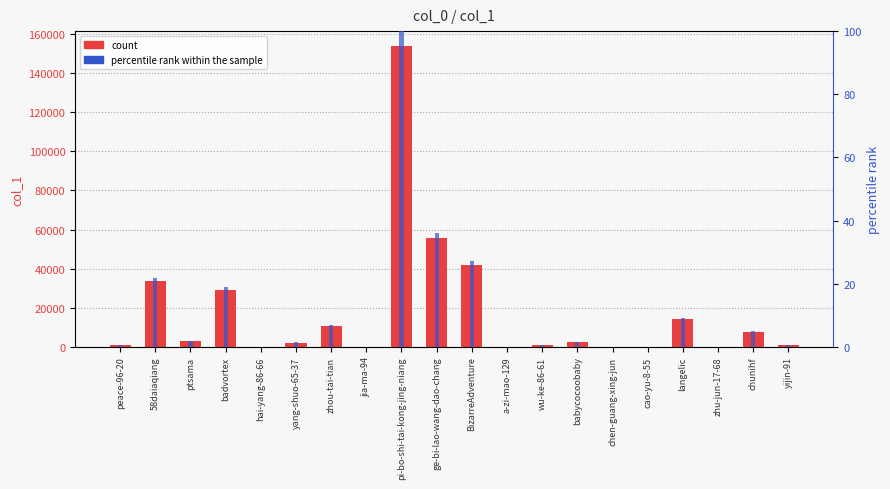

Reading left to right, transcribe all the data shown in this chart.

col_1: peace-96-20=727.0	58daiaqiang=33445.0	ptsama=2968.0	badvortex=28998.0	hai-yang-86-66=118.0	yang-shuo-65-37=2089.0	zhou-tai-tian=10579.0	jia-ma-94=101.0	pi-bo-shi-tai-kong-jing-niang=153869.0	ge-bi-lao-wang-dao-chang=55510.0	BizarreAdventure=42012.0	a-zi-mao-129=45.0	wu-ke-86-61=871.0	babycocoobaby=2245.0	chen-guang-xing-jun=6.0	cao-yu-8-55=8.0	langelic=14009.0	zhu-jun-17-68=66.0	chunihf=7819.0	yijin-91=965.0
percentile rank within the sample: peace-96-20=0.5	58daiaqiang=21.7	ptsama=1.9	badvortex=18.8	hai-yang-86-66=0.1	yang-shuo-65-37=1.4	zhou-tai-tian=6.9	jia-ma-94=0.1	pi-bo-shi-tai-kong-jing-niang=100.0	ge-bi-lao-wang-dao-chang=36.1	BizarreAdventure=27.3	a-zi-mao-129=0.0	wu-ke-86-61=0.6	babycocoobaby=1.5	chen-guang-xing-jun=0.0	cao-yu-8-55=0.0	langelic=9.1	zhu-jun-17-68=0.0	chunihf=5.1	yijin-91=0.6